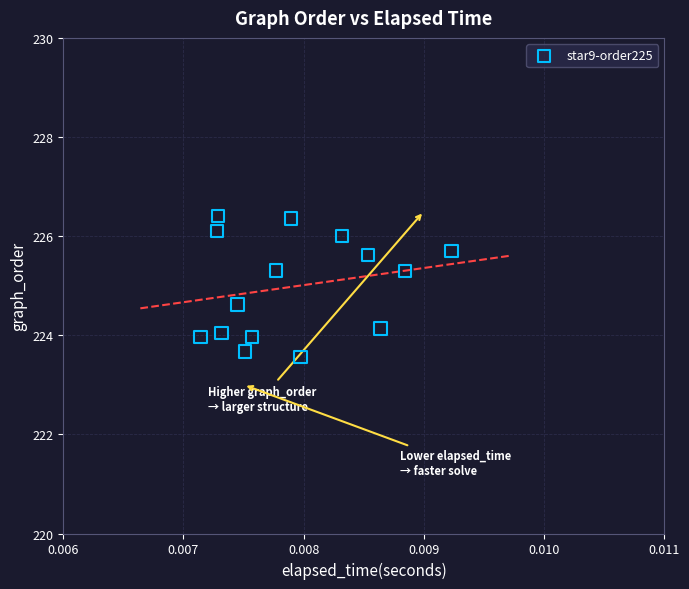

How many points are shown in the scatter plot?

15